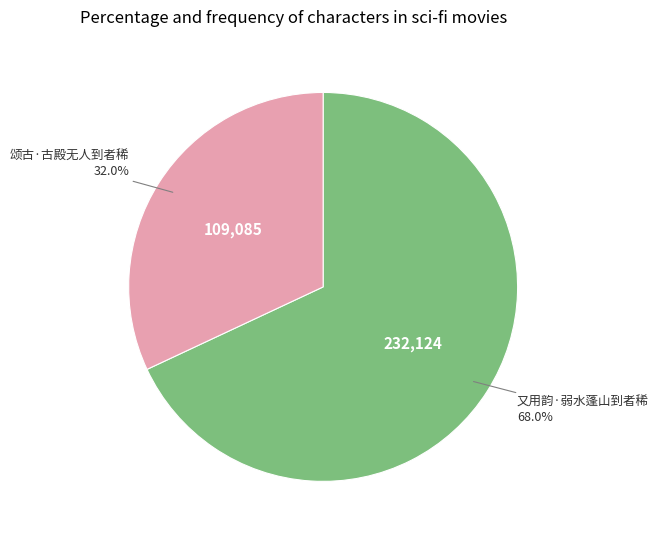

Does any single category account for the majority?

Yes